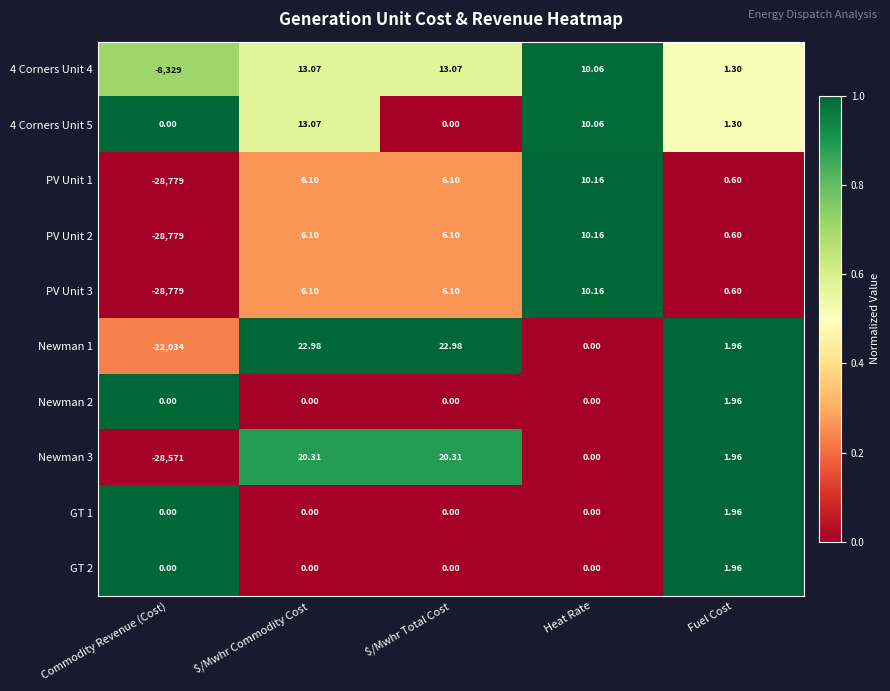

Which label corresponds to the smallest value in the chart?

Commodity Revenue (Cost)